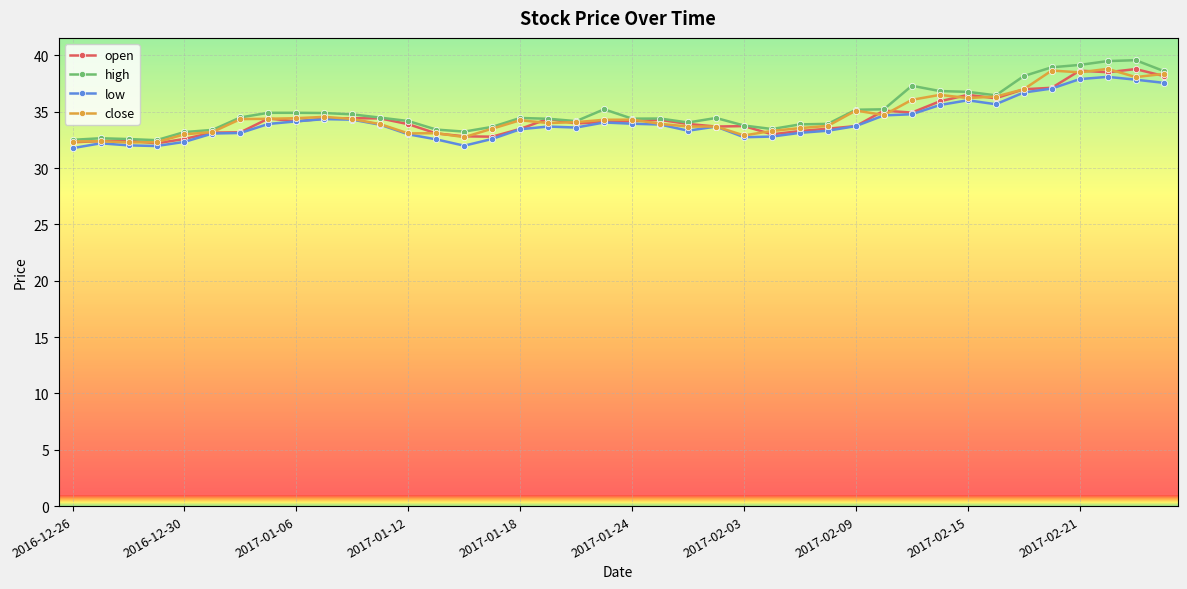

True or false: high has more than 2 points higher than both neighbors.

True